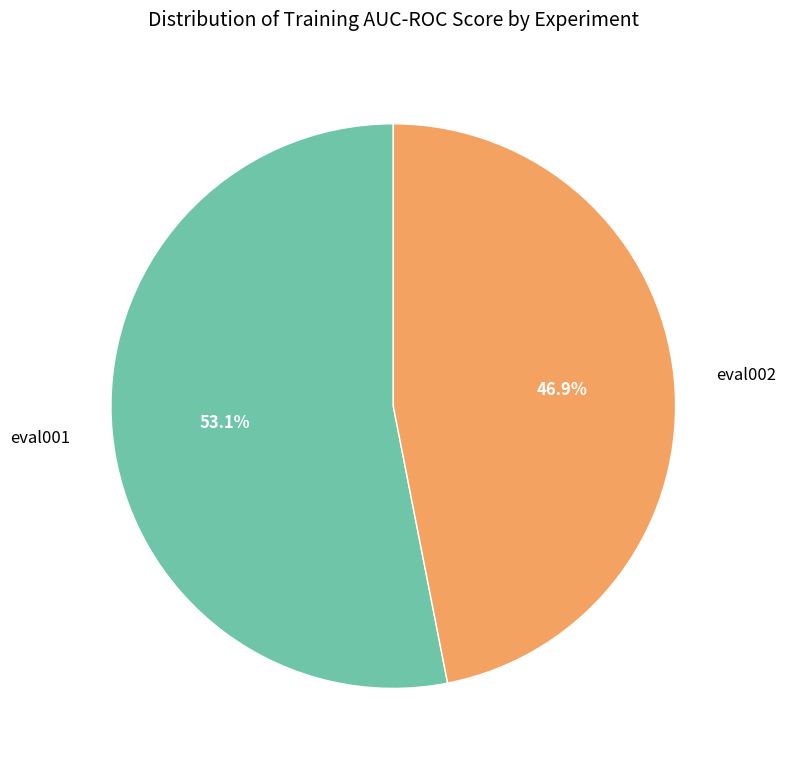

Between eval002 and eval001, which is larger?

eval001